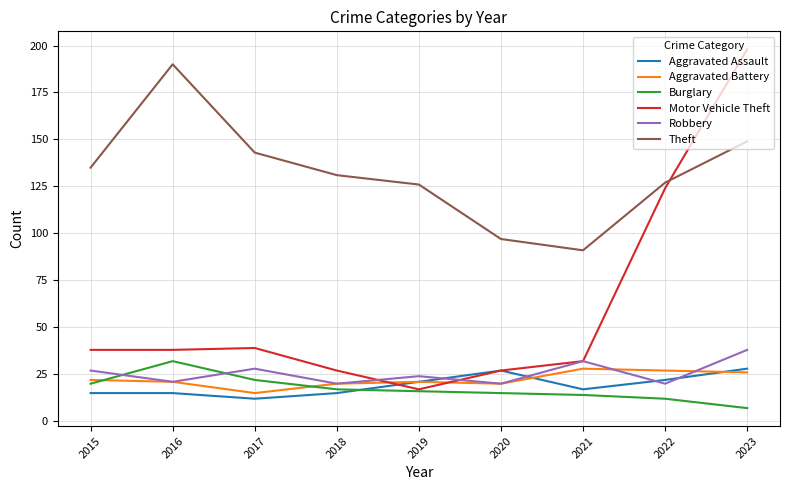

Does the chart have visible grid lines?

Yes